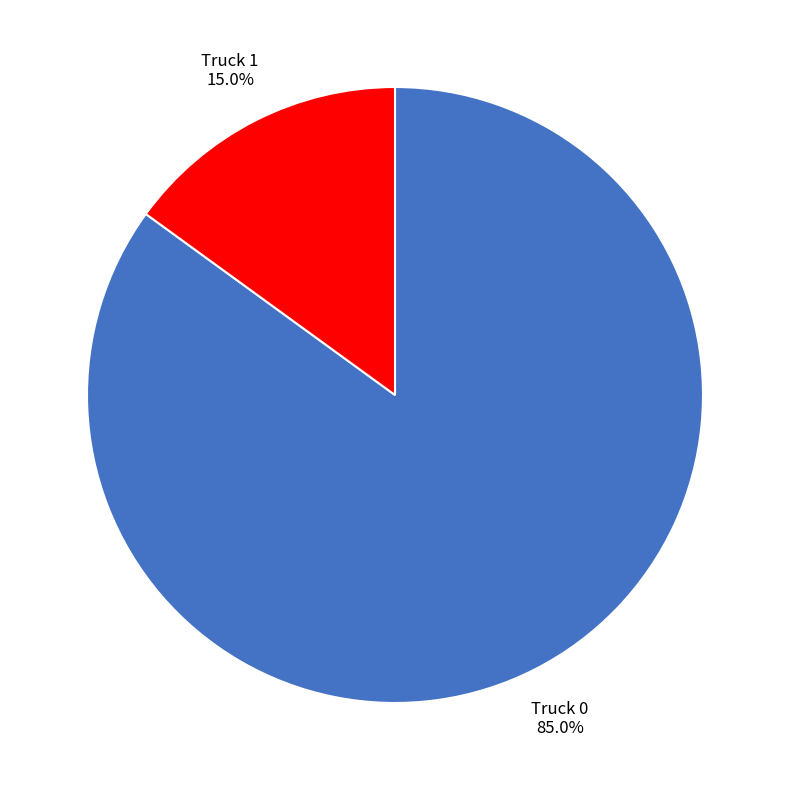

Which slice is the smallest?

Truck 1